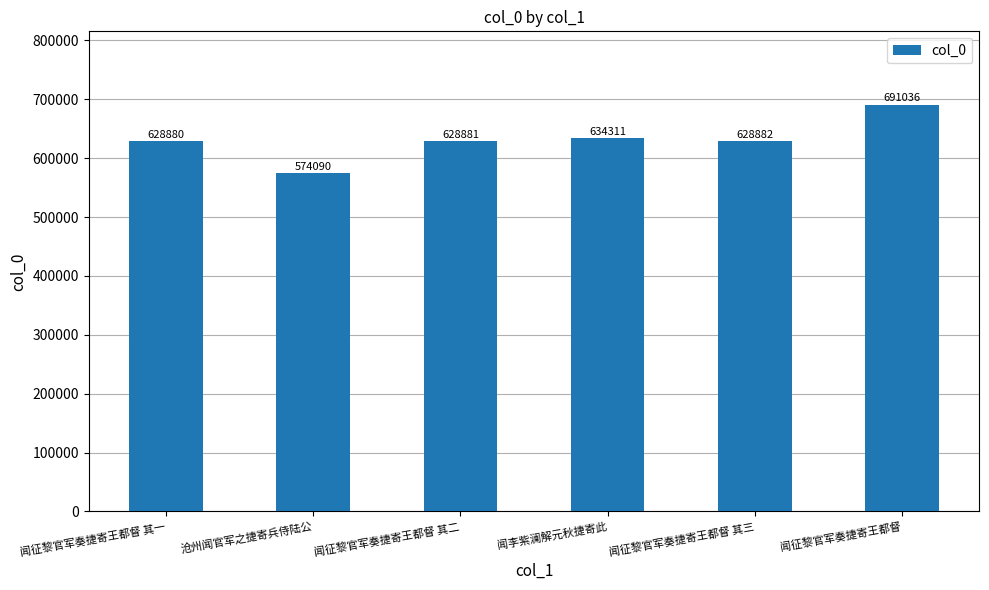

What is the change in value from 闻征黎官军奏捷寄王都督 其一 to 闻征黎官军奏捷寄王都督?

+62156